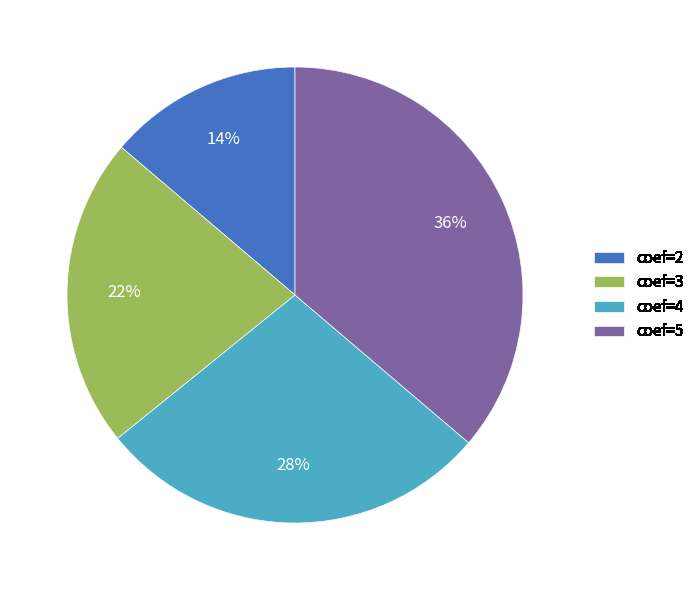

Between coef=3 and coef=2, which is larger?

coef=3